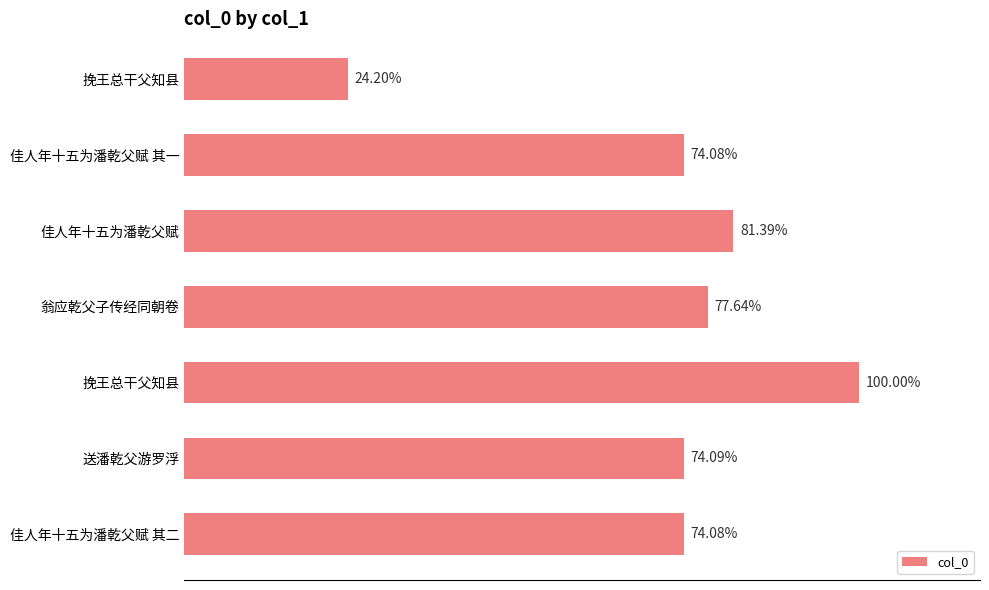

Are the bars horizontal?

Yes